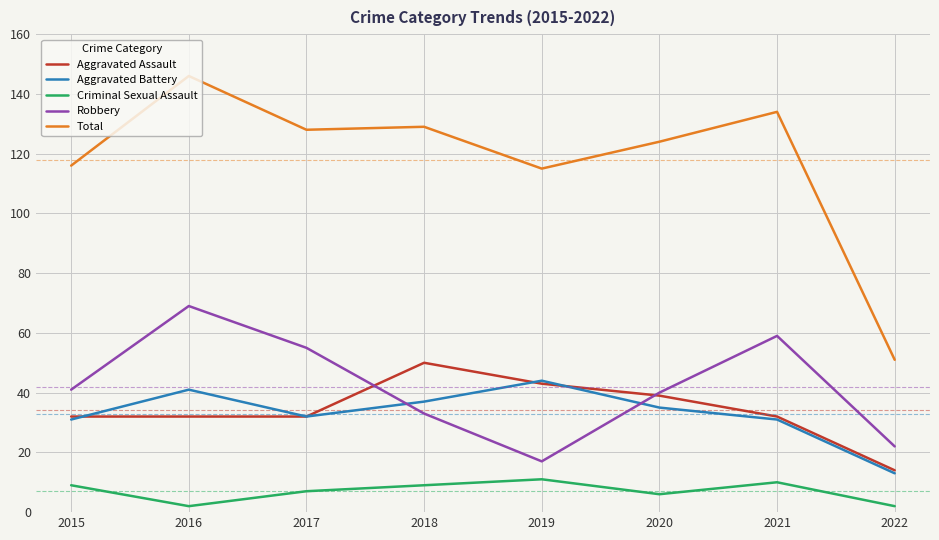

True or false: Total and Aggravated Assault cross at least once.

False